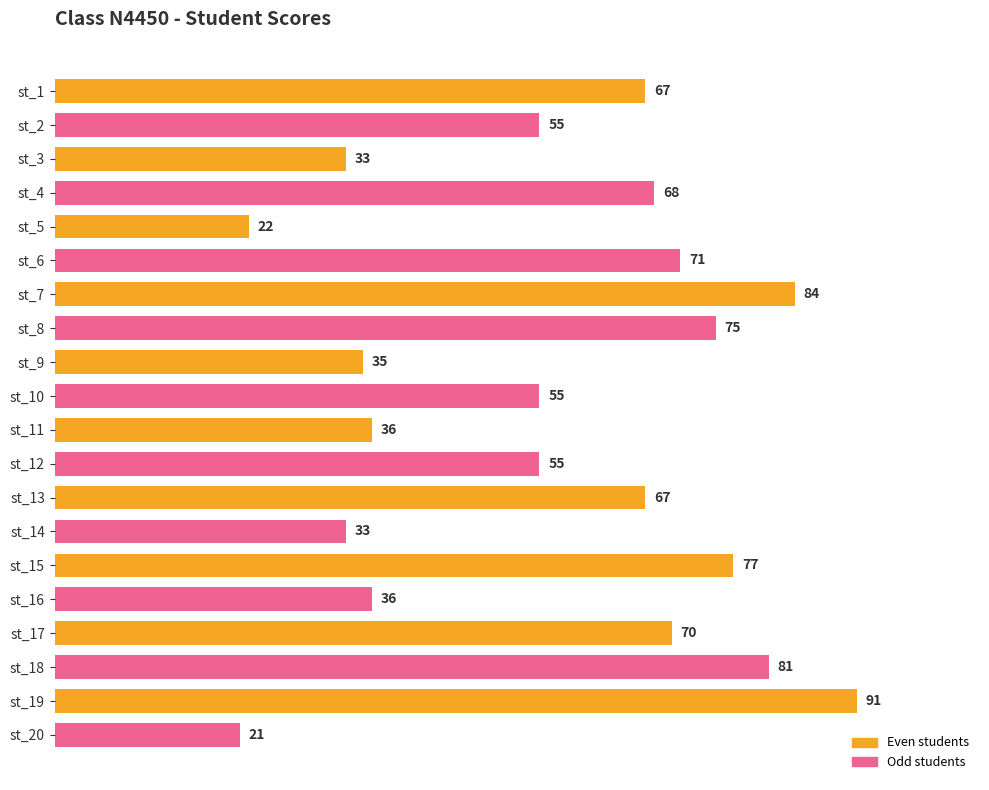

What is the change in value from st_2 to st_14?

-22